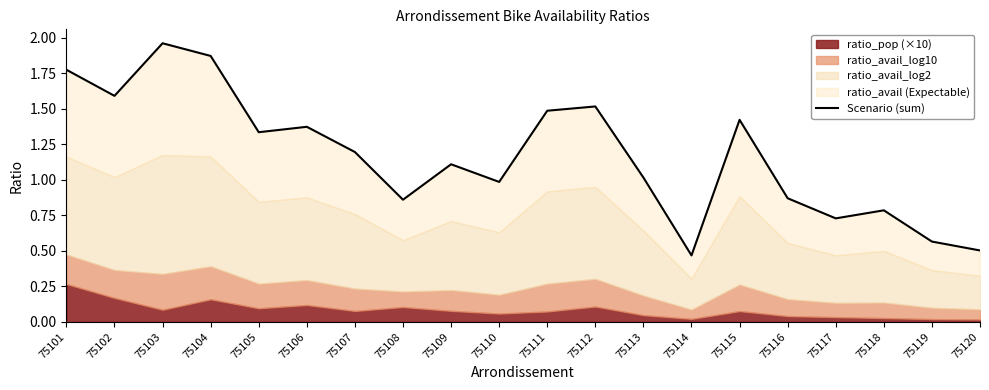

True or false: the data has more than 1 interior local peaks.

True